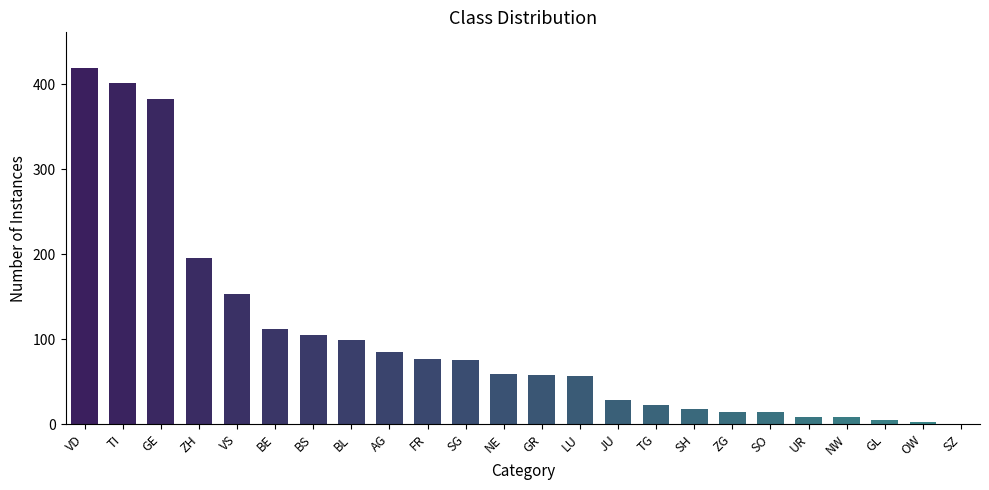

What is the difference between the values at FR and NW?

69